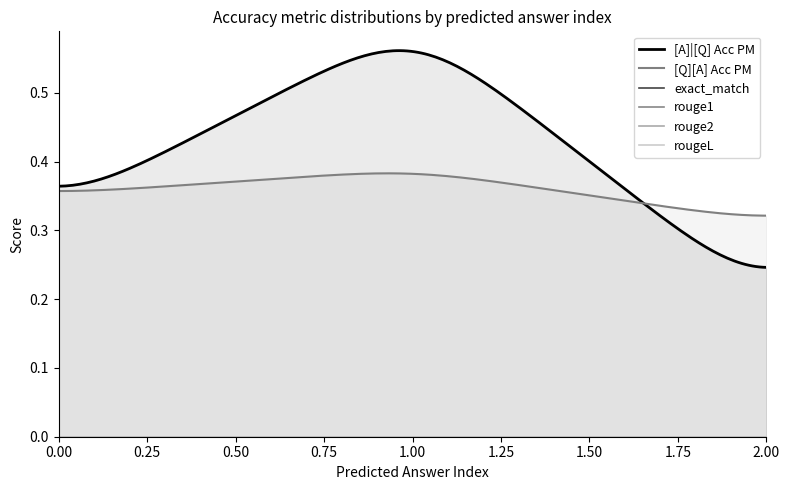

How many lines are shown in the chart?

6